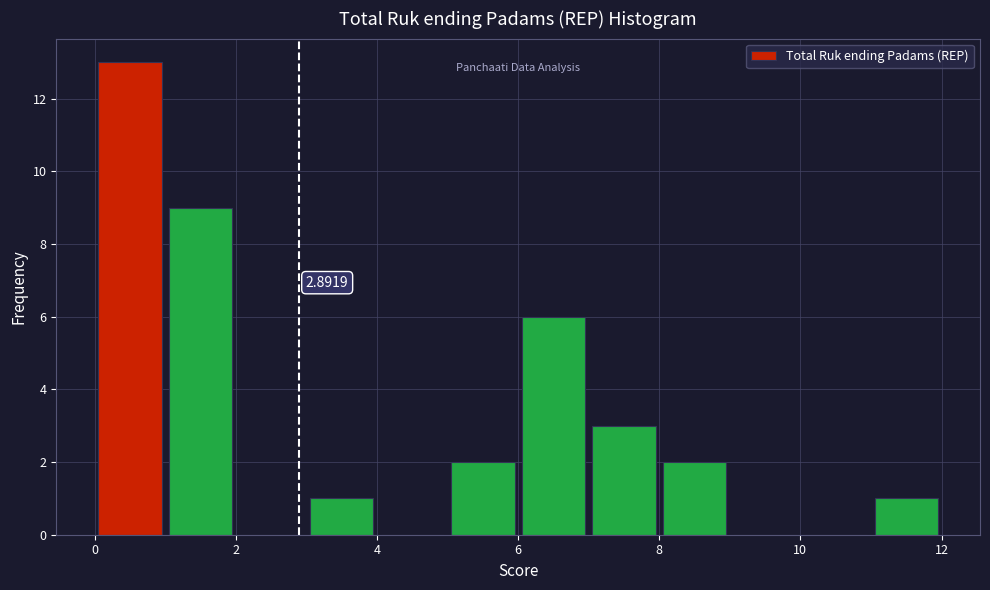

Which range on the x-axis has the tallest bar?

0 to 1